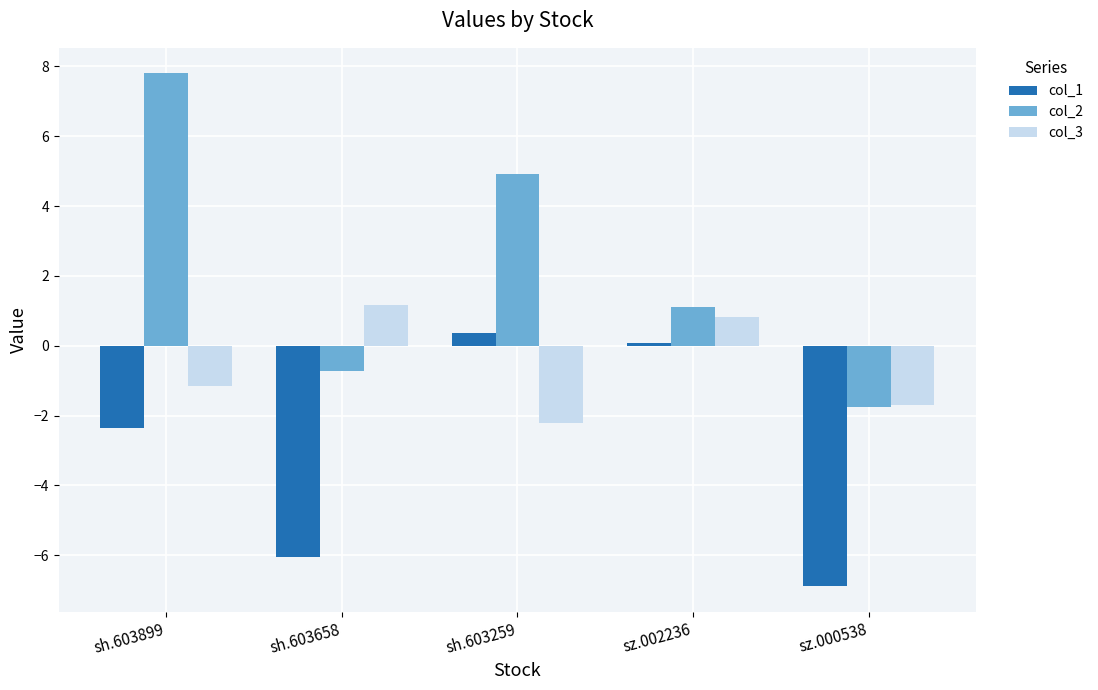

How many bars are there in each group?

3